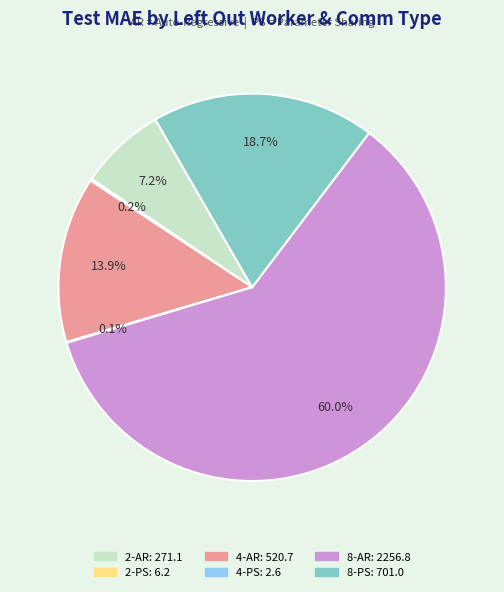

To the nearest percent, what is the difference between the largest and smallest slice percentages?

60%